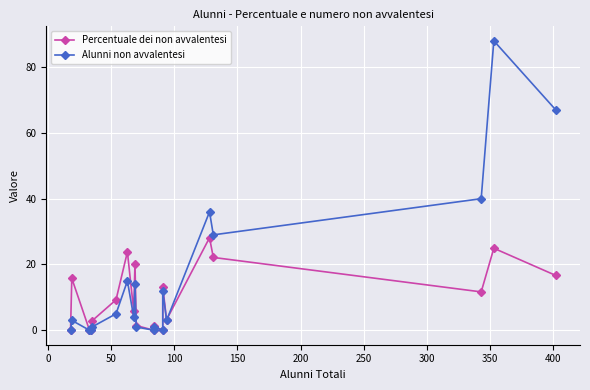

What is the average value of the Alunni non avvalentesi series?

15.9